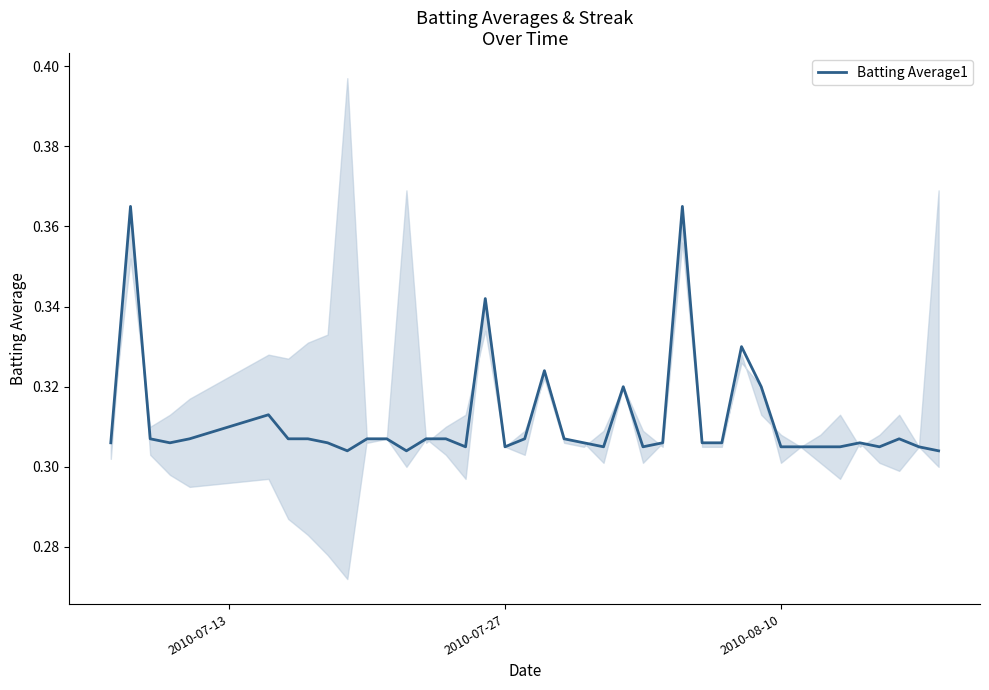

What is the average value?

0.3